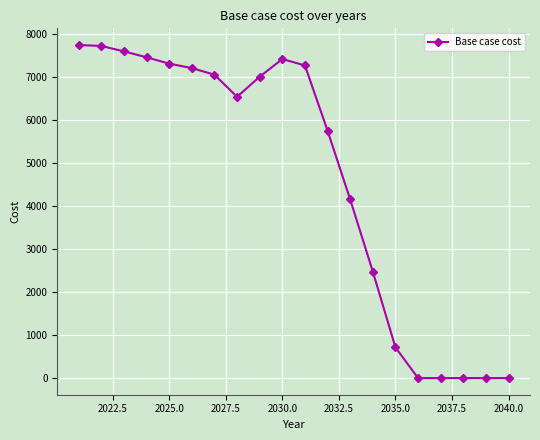

What is the sum of all values?

93472.4